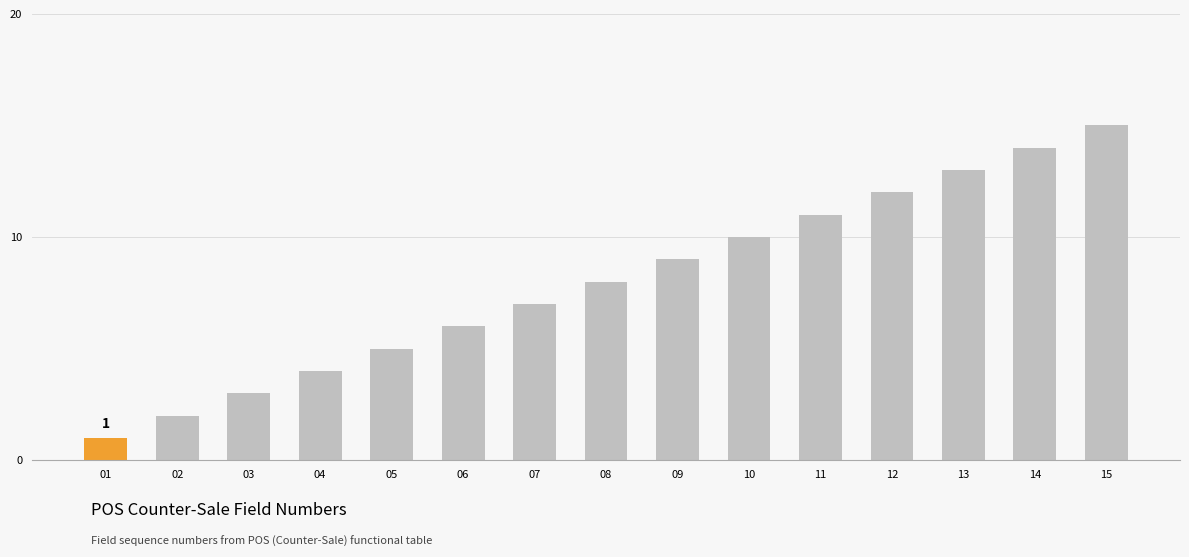

The chart shows a value of 5 at 14. True or false?

False